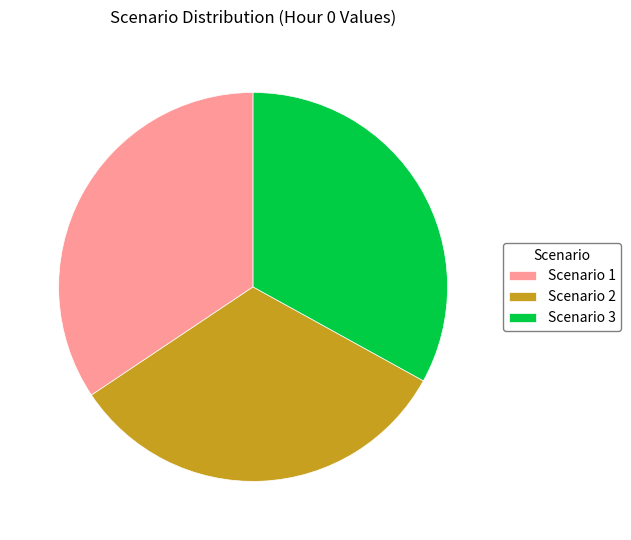

Which slice is the largest?

Scenario 1